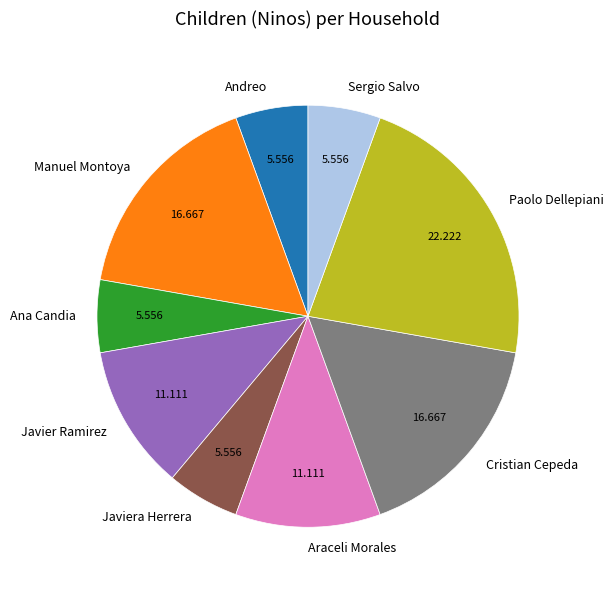

Does any single category account for the majority?

No